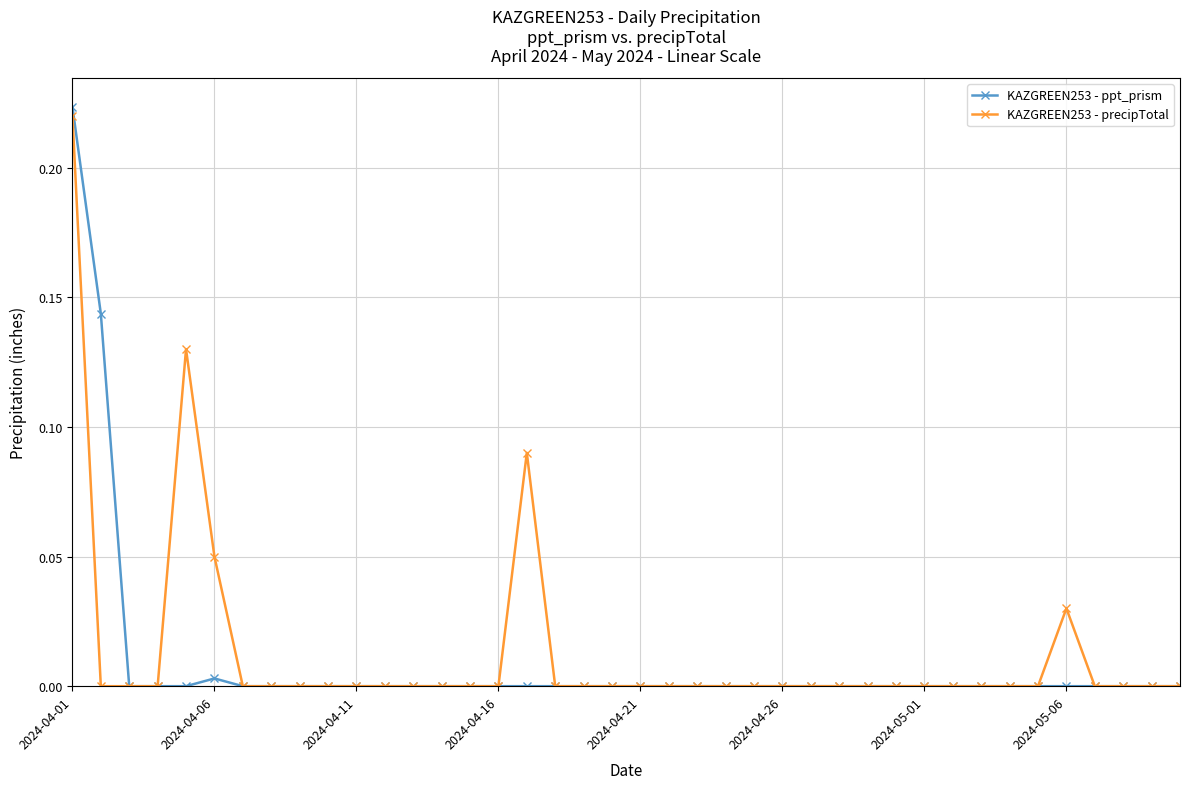

Which series has the widest spread of values?

KAZGREEN253 - ppt_prism